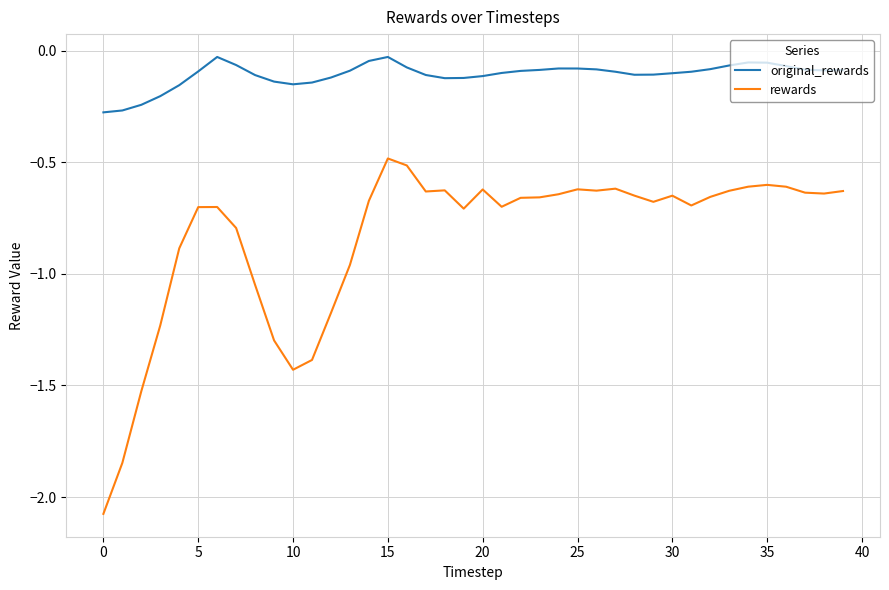

Which series has the largest range (max minus min)?

rewards